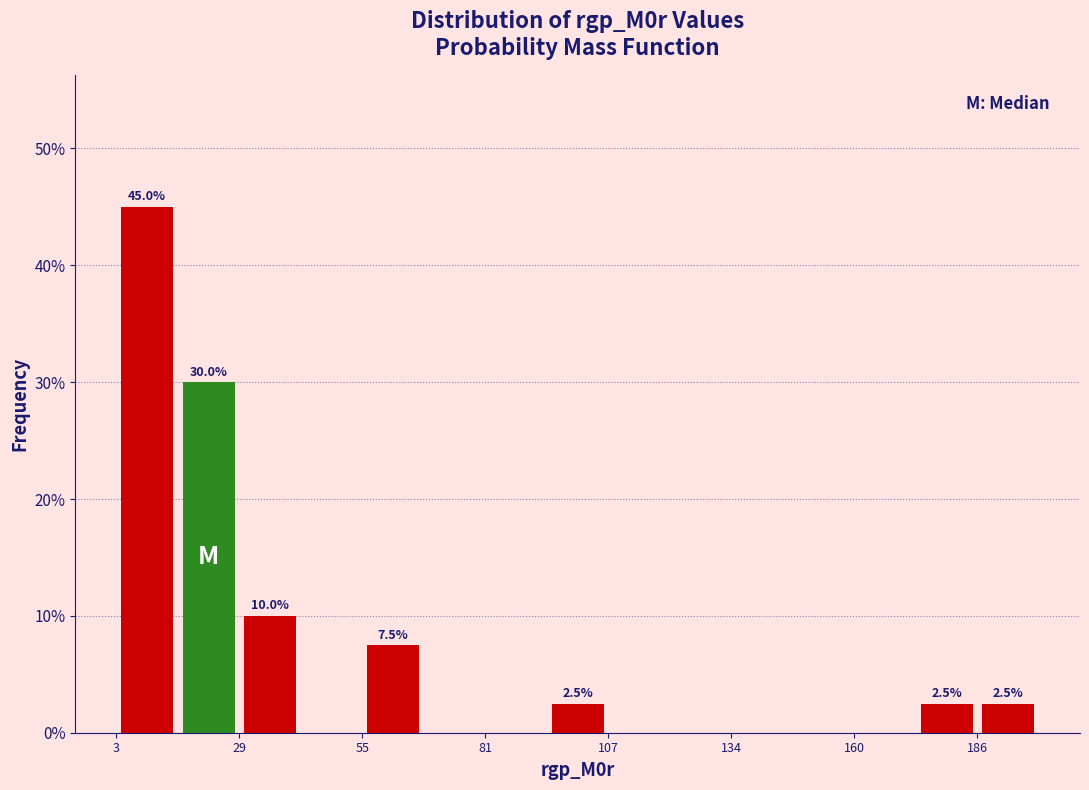

Around what value on the x-axis is the tallest bar? Give the approximate position of its centre, as read against the axis.

10